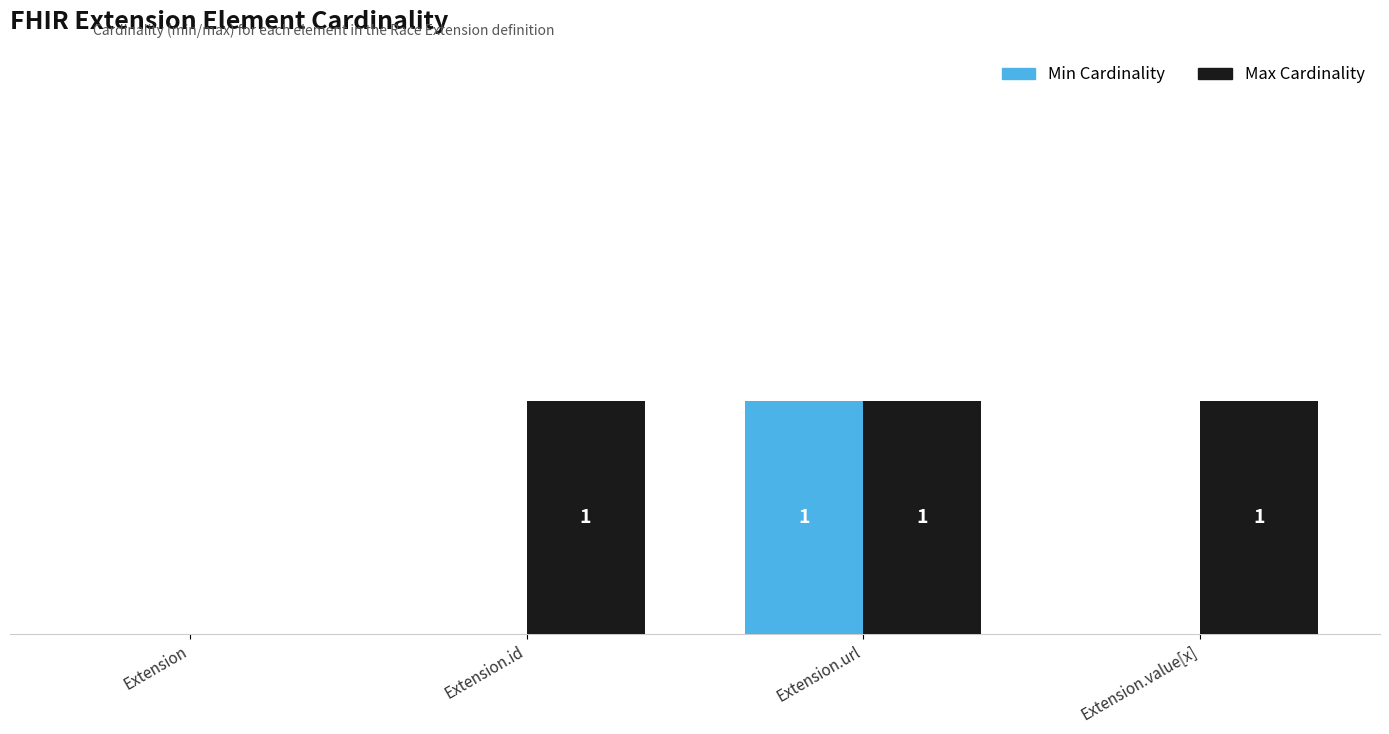

Is the value of Max Cardinality at Extension.value[x] greater than the value of Min Cardinality at Extension.id?

Yes